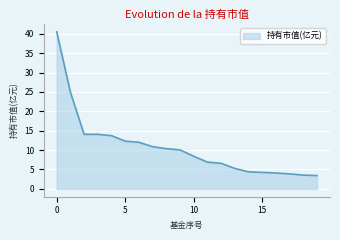

What is the minimum value shown in the chart?

3.4